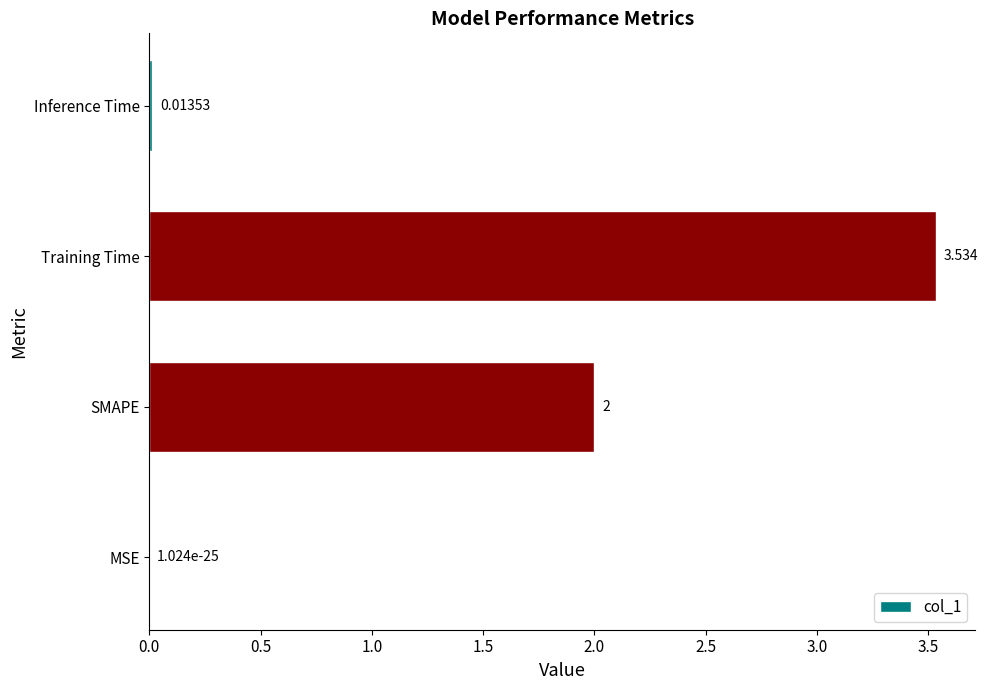

Between MSE and Training Time, which is larger?

Training Time